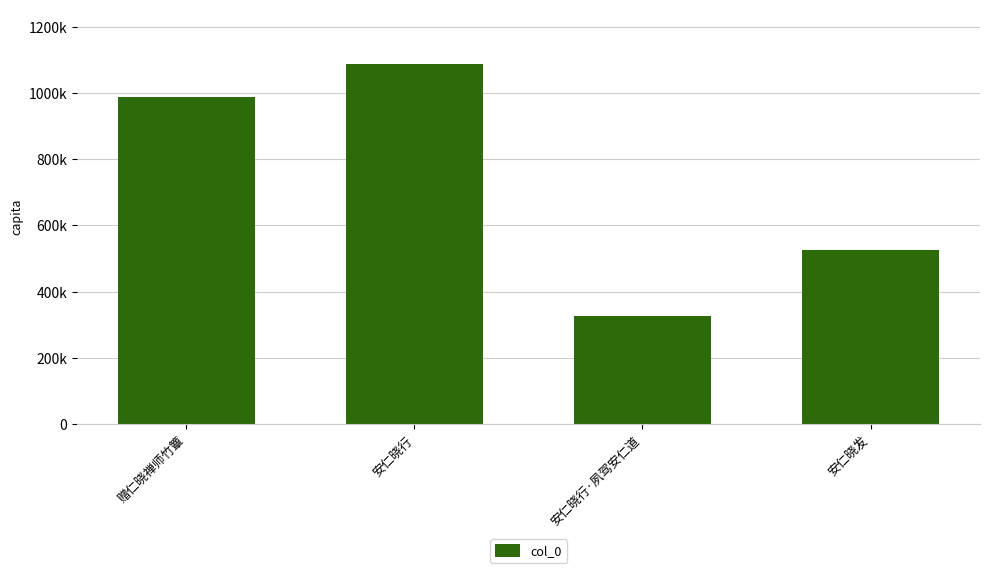

Which has a higher value, 安仁晓发 or 安仁晓行·夙驾安仁道?

安仁晓发